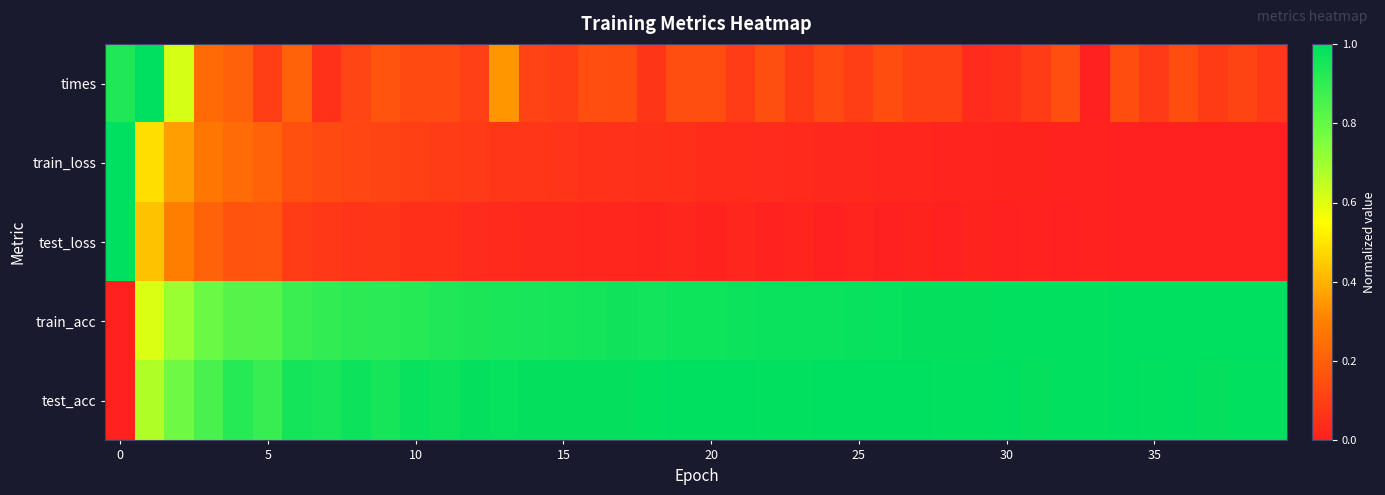

How many data points does each series have?

40